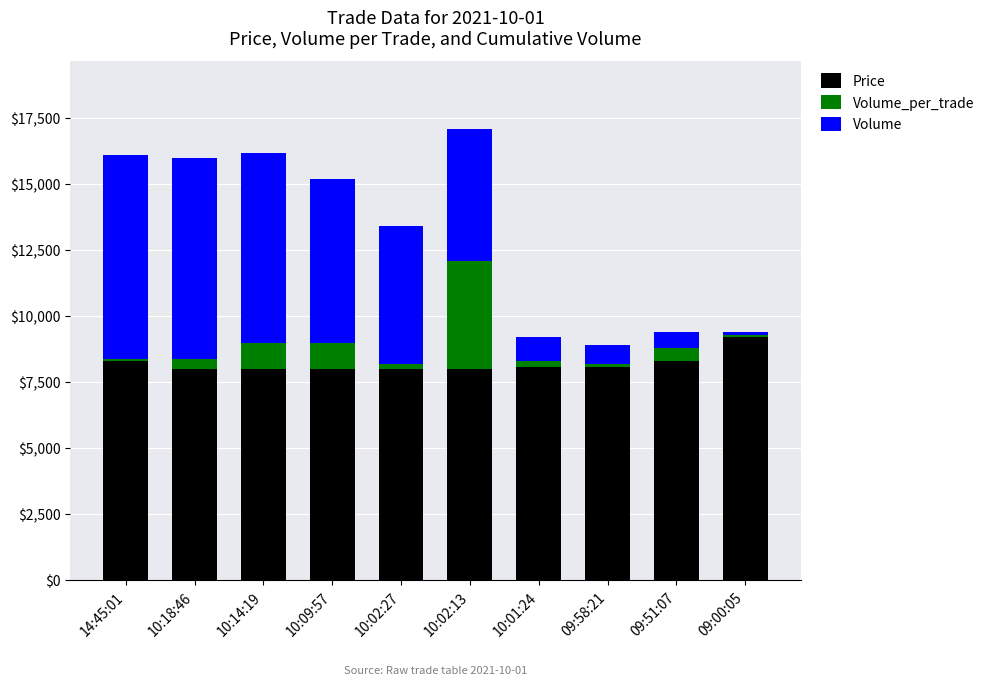

What is the average value of the Price series?

8200